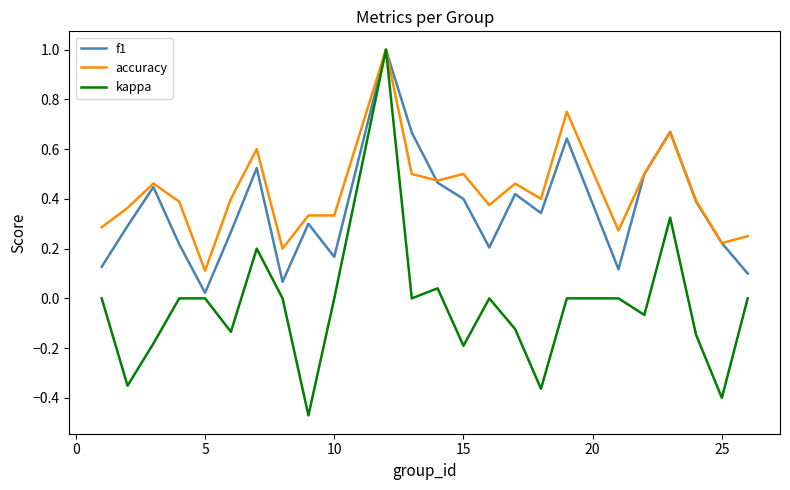

Which series has the largest total across all categories?

accuracy